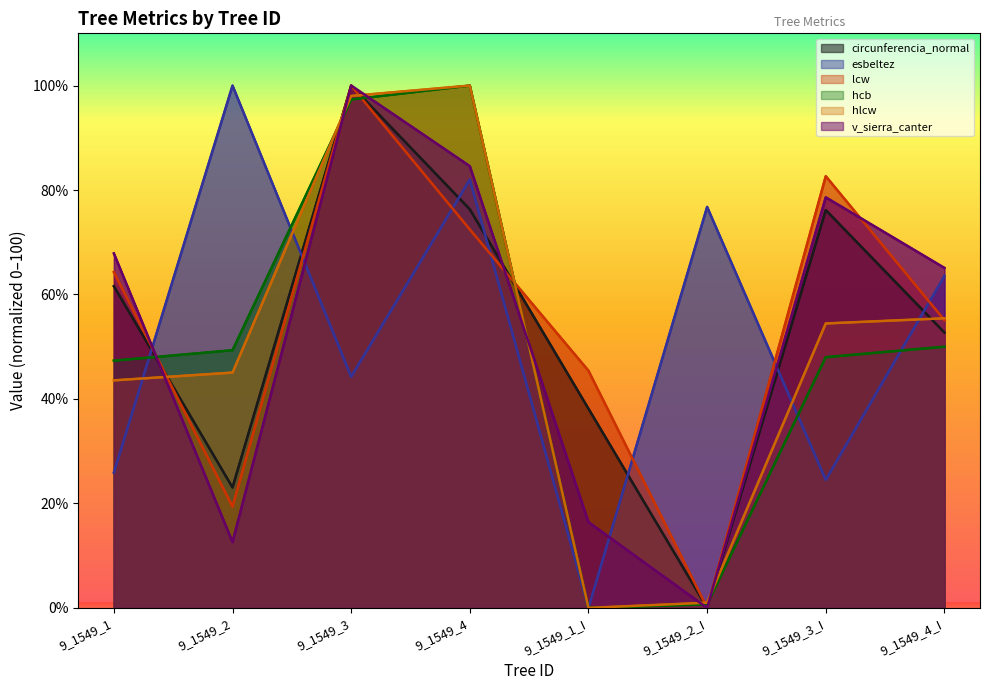

What are all the series names shown in the legend?

circunferencia_normal, esbeltez, lcw, hcb, hlcw, v_sierra_canter